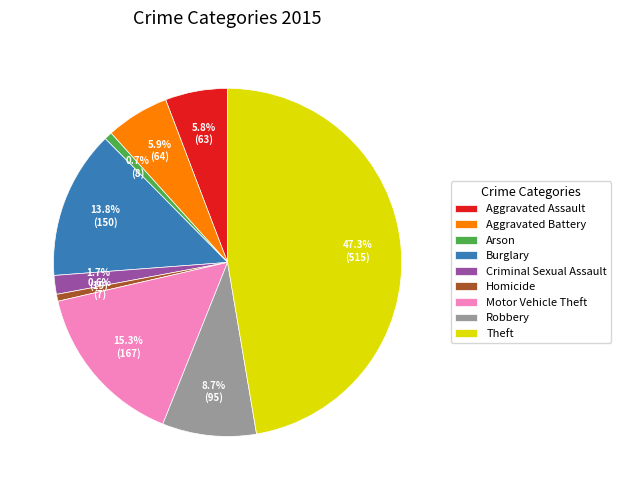

To the nearest percent, what is the combined percentage of Arson and Burglary?

15%